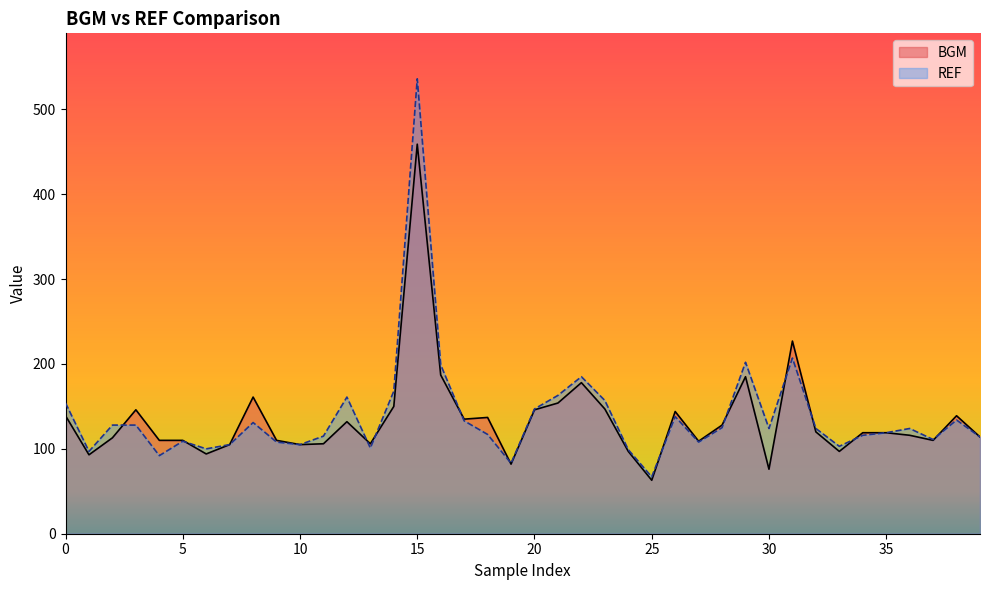

Which series has the largest range (max minus min)?

REF